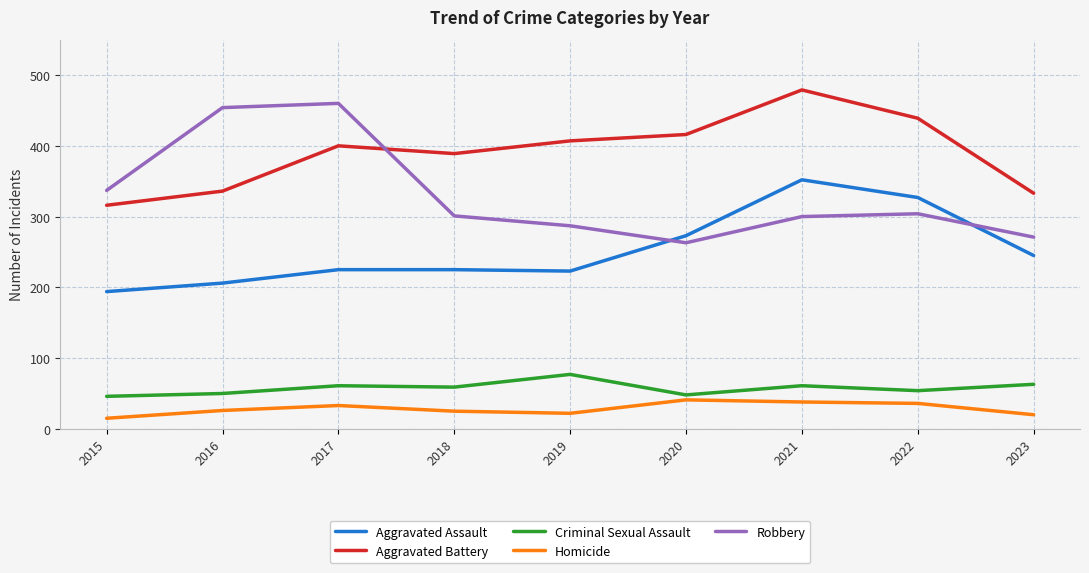

Rank the series by their maximum value, from lowest to highest.

Homicide, Criminal Sexual Assault, Aggravated Assault, Robbery, Aggravated Battery